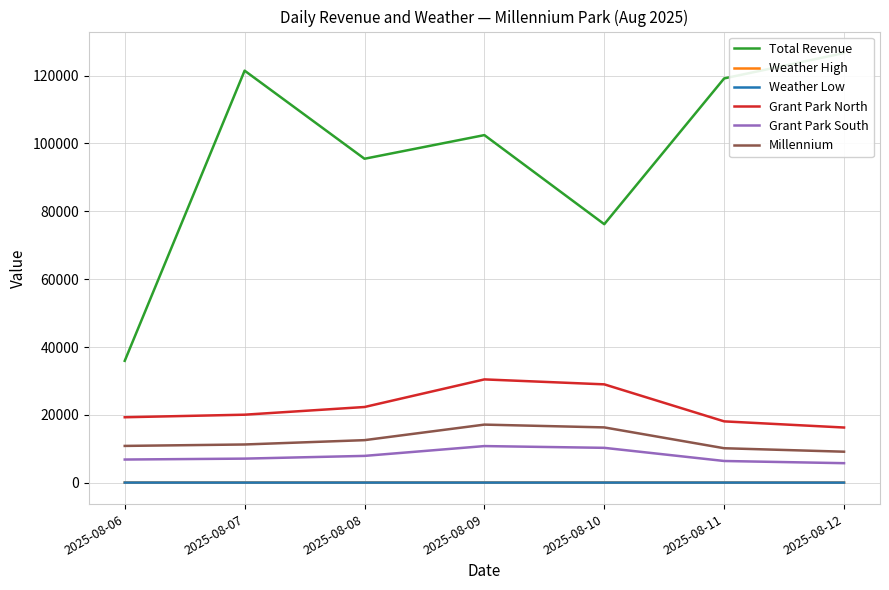

True or false: Grant Park South has more than 2 points higher than both neighbors.

False